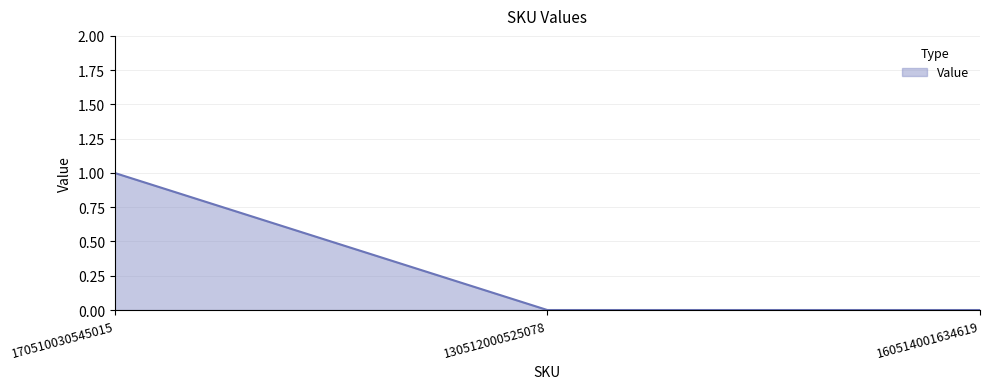

Reading left to right, what are all the values shown in this chart?

1	0	0